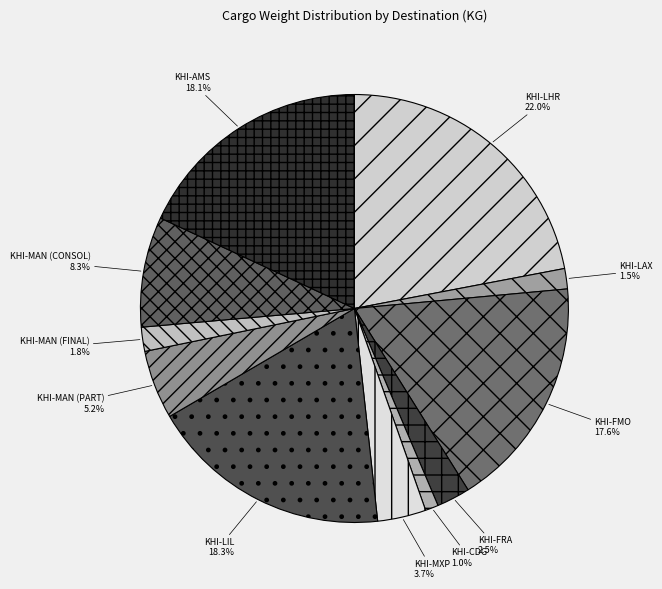

Rank the categories by value from lowest to highest.

KHI-CDG, KHI-LAX, KHI-MAN (FINAL), KHI-FRA, KHI-MXP, KHI-MAN (PART), KHI-MAN (CONSOL), KHI-FMO, KHI-AMS, KHI-LIL, KHI-LHR